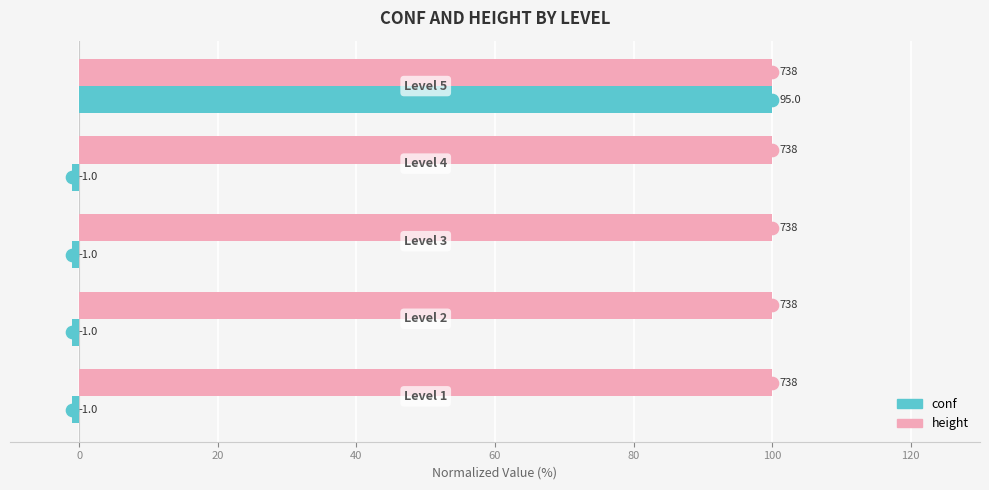

What are all the series names shown in the legend?

conf, height